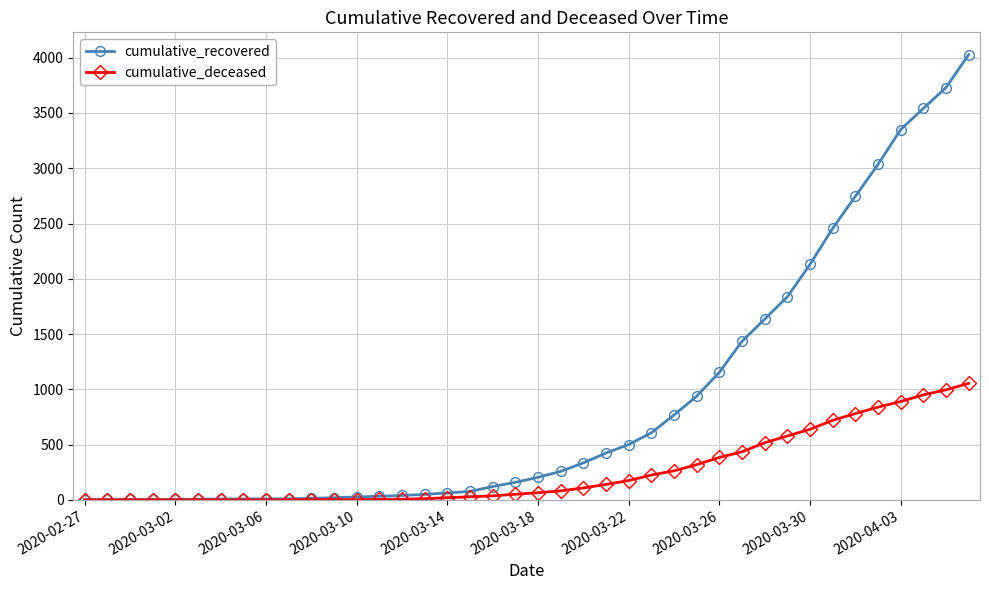

List the series in order of their overall mean, lowest first.

cumulative_deceased, cumulative_recovered